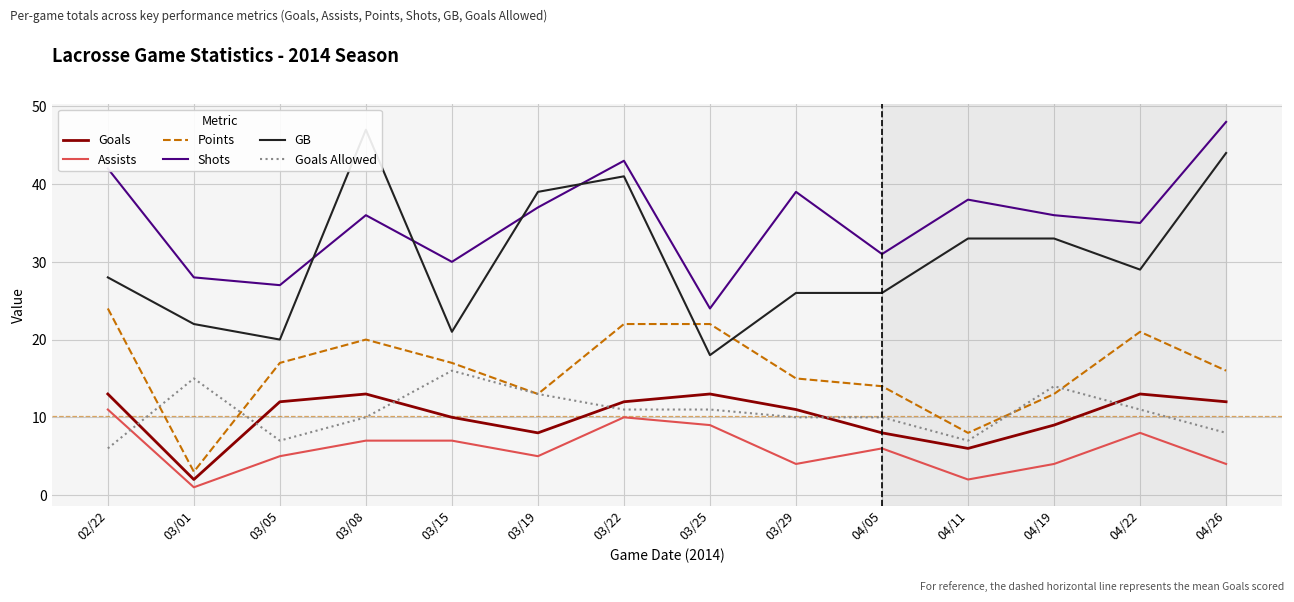

Between 04/05 and 03/19, which is larger?

04/05